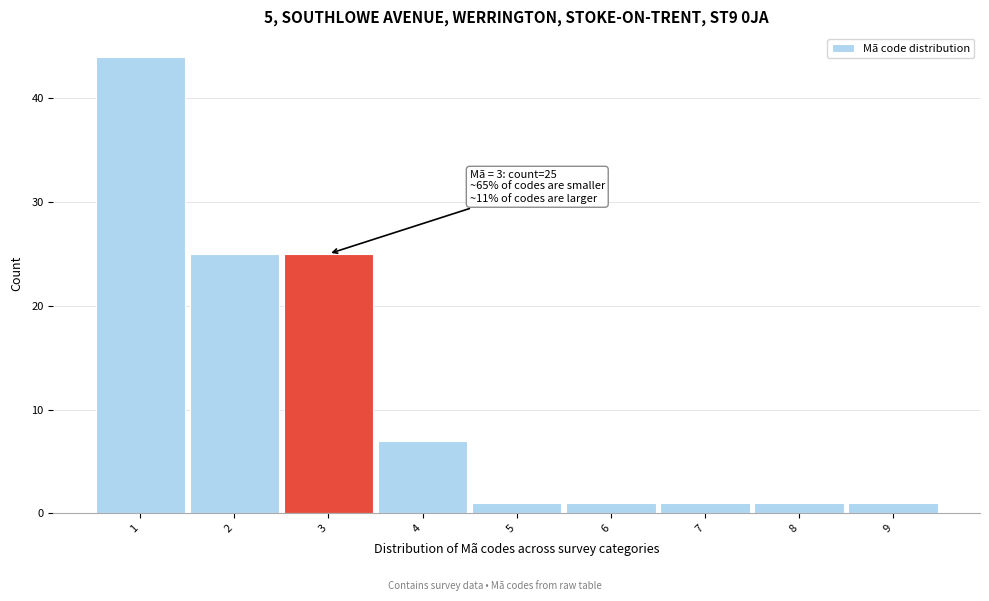

Which range on the x-axis has the tallest bar?

0.5 to 1.5